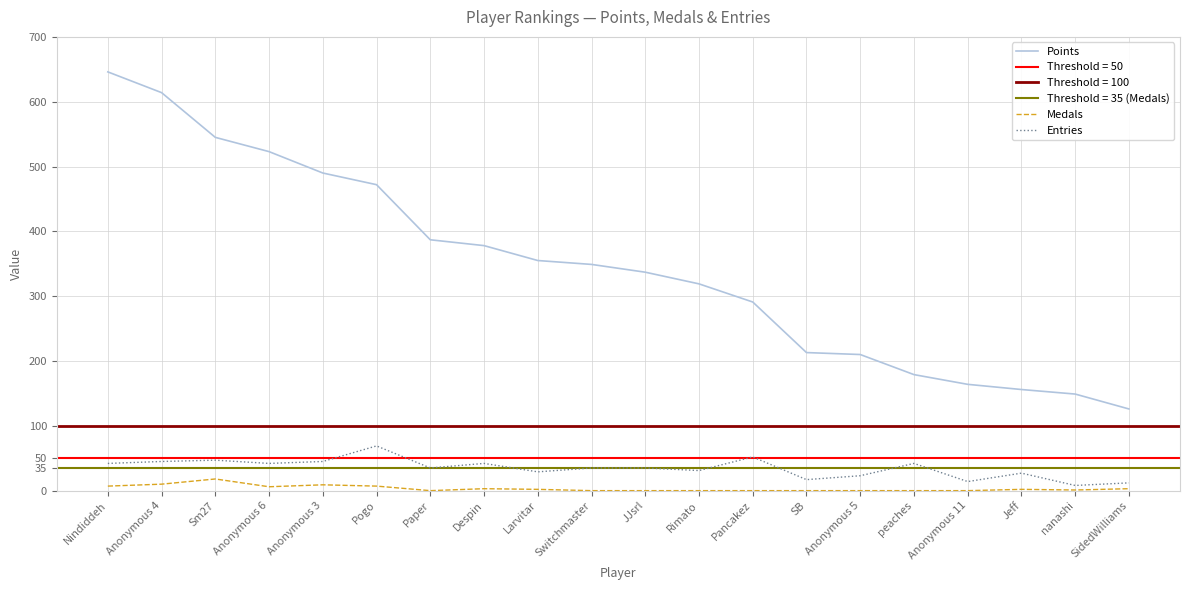

True or false: Medals has a value of 1 at nanashi.

True